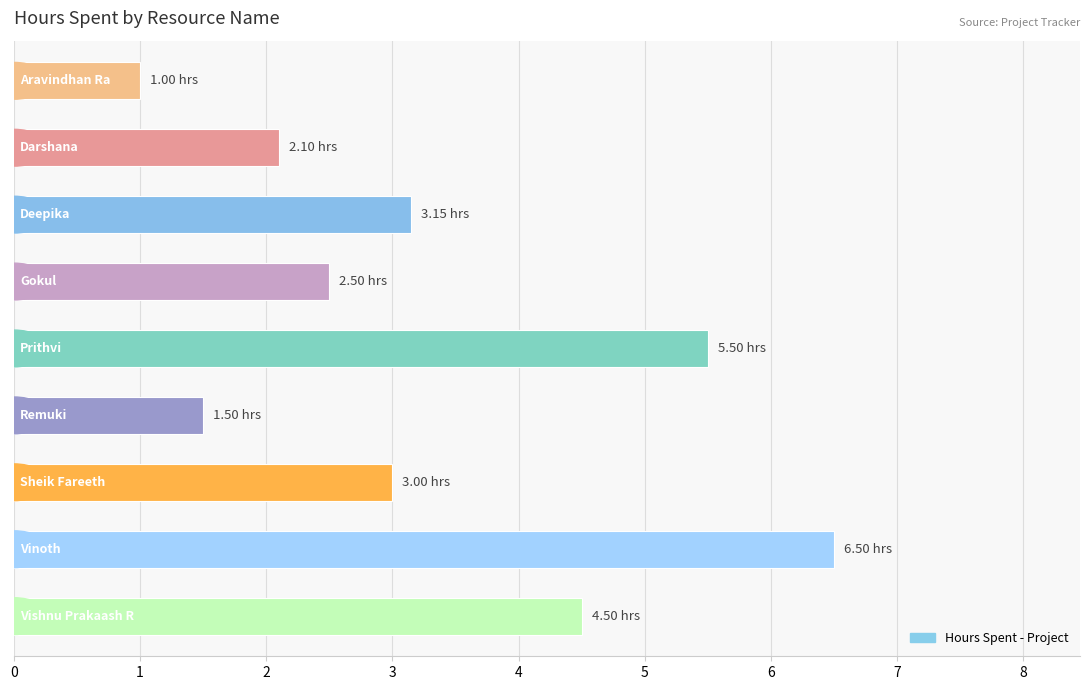

What is the difference between the maximum and minimum values?

5.5